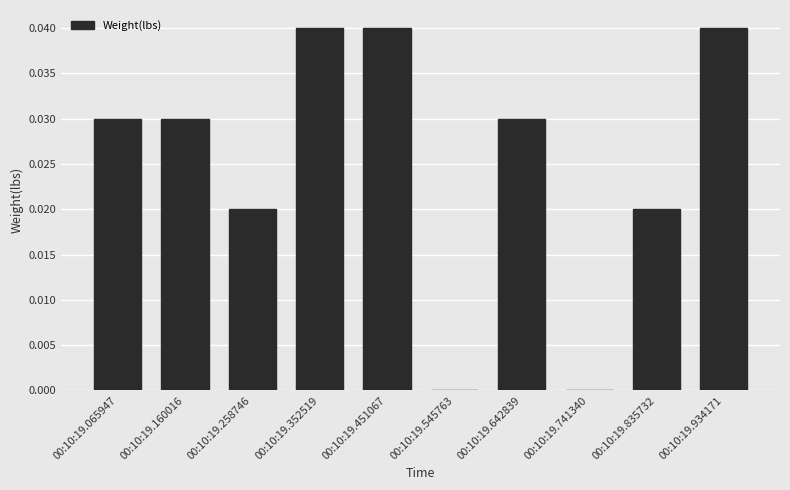

Are the bars horizontal?

No